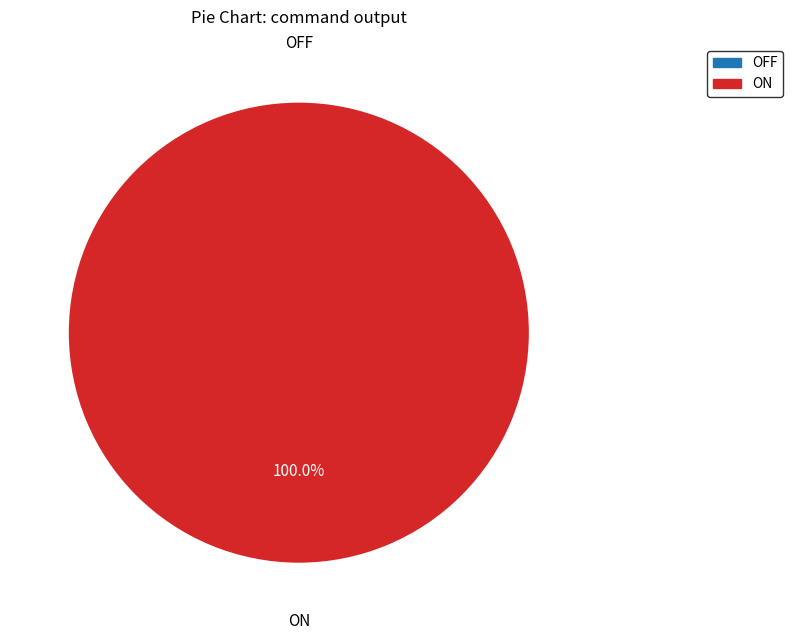

To the nearest percent, what is the combined percentage of OFF and ON?

100%